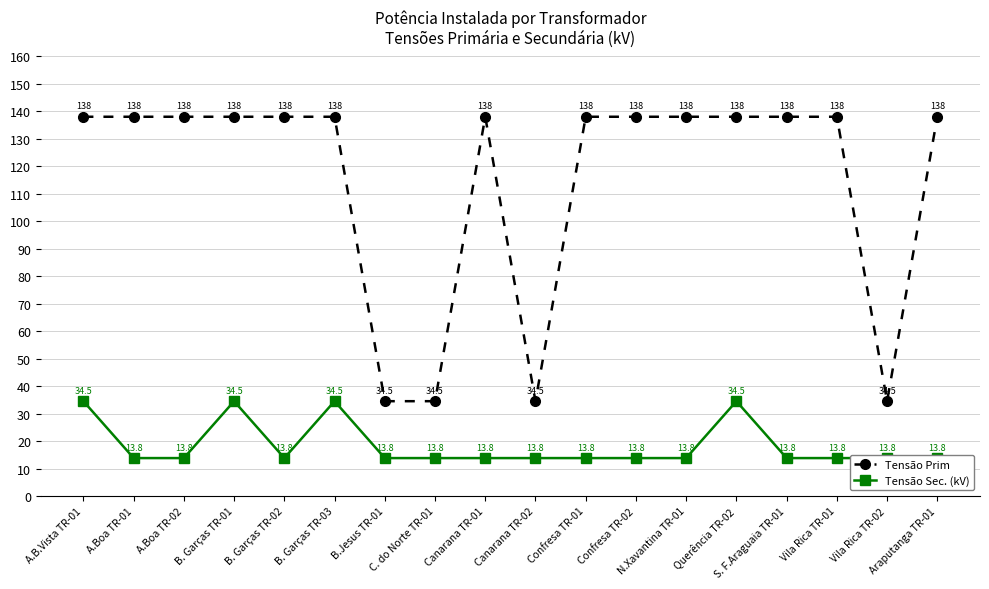

What is the sum of the Tensão Sec. (kV) values at Vila Rica TR-02 and N.Xavantina TR-01?

27.6